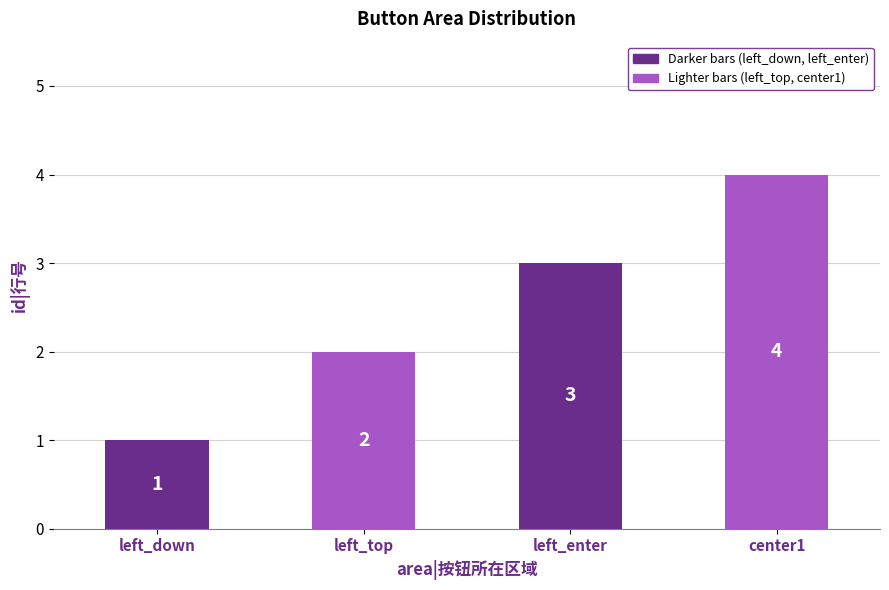

What is the change in value from left_enter to center1?

+1